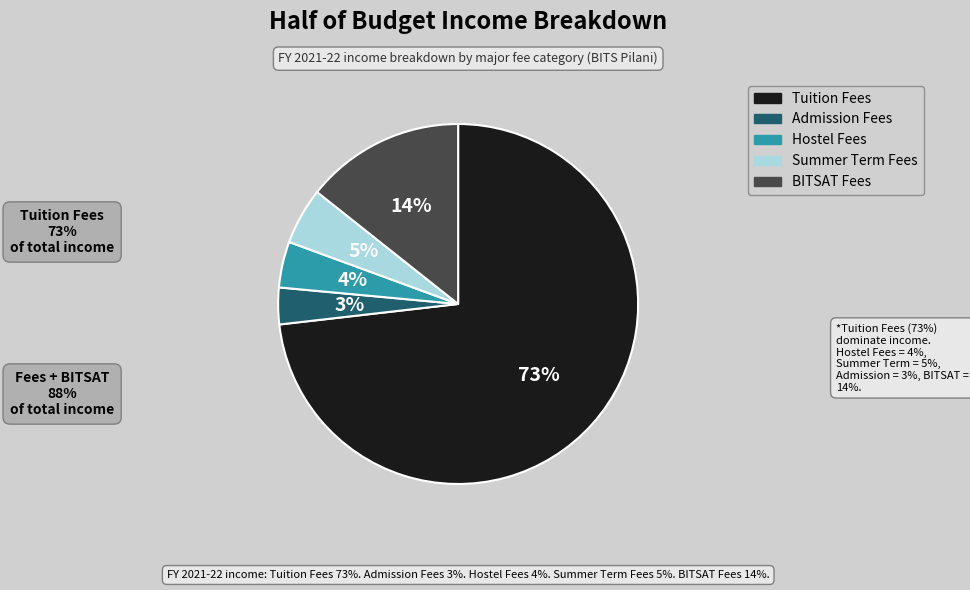

Which has a higher value, Summer Term Fees or Hostel Fees?

Summer Term Fees